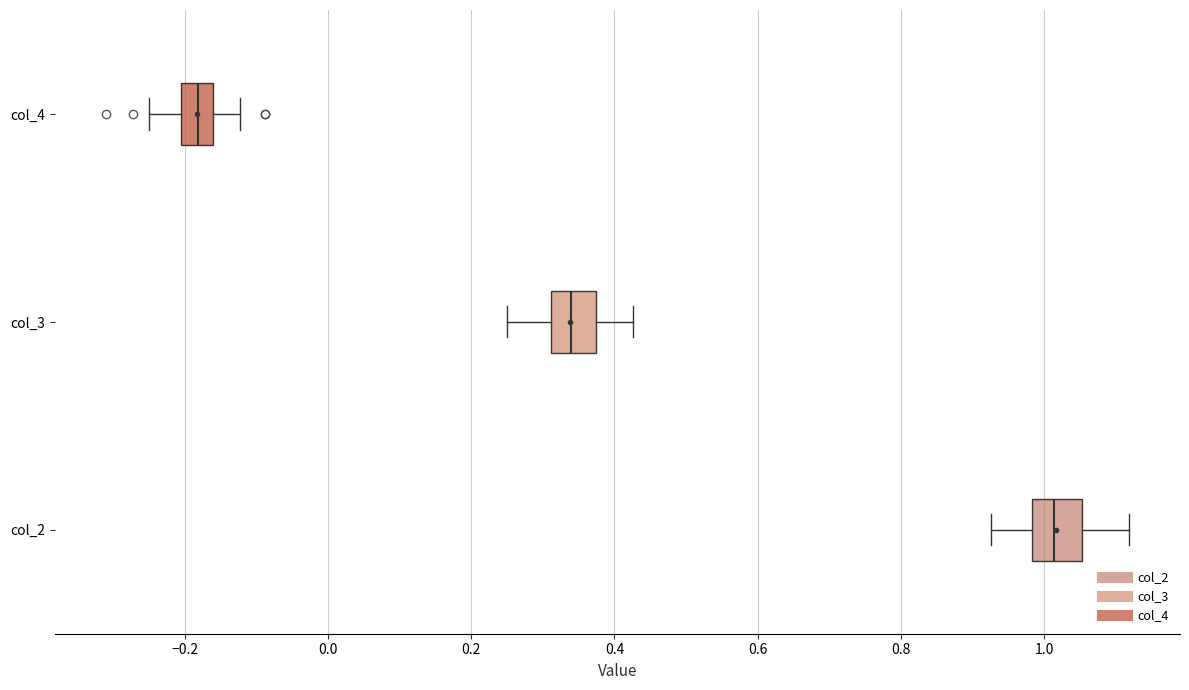

Reading bottom to top, transcribe this box plot: for each box, give where its median line is, the range the box spans, and where its two whiskers end, as read against the x-axis. The values are not printed on the chart, so give them approximately, as read against the axis.

col_2: median 1.02, box 0.98 to 1.06, whiskers 0.92 to 1.12
col_3: median 0.34, box 0.32 to 0.38, whiskers 0.26 to 0.42
col_4: median -0.18, box -0.20 to -0.16, whiskers -0.26 to -0.12